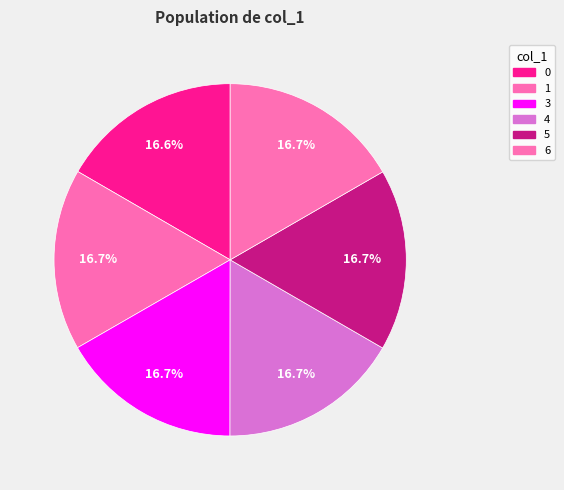

What is the change in value from 1 to 4?

+7168